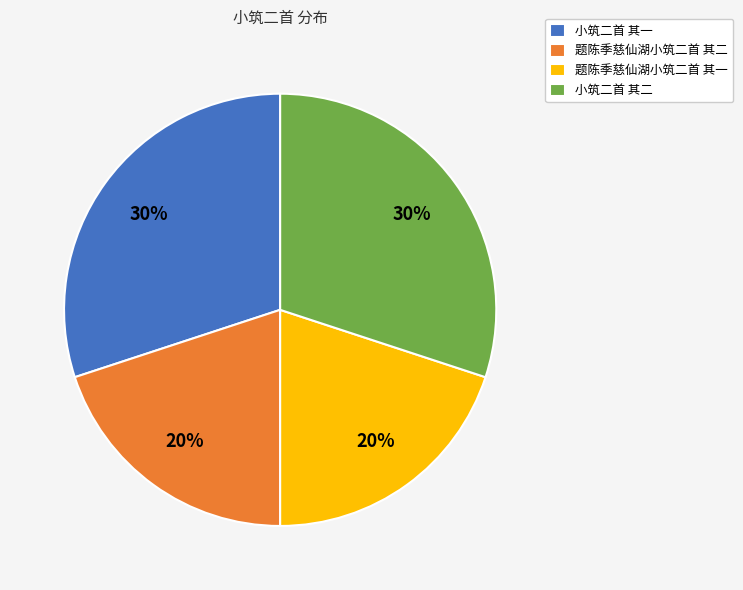

Is the sum of 小筑二首 其一 and 小筑二首 其二 greater than half?

Yes